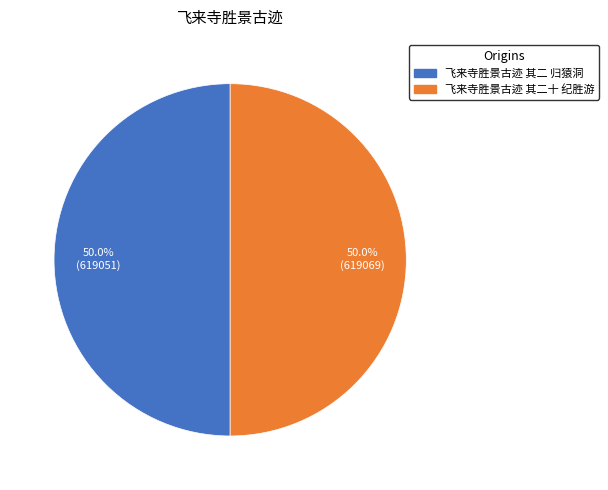

What is the ratio of the value at 飞来寺胜景古迹 其二 归猿洞 to the value at 飞来寺胜景古迹 其二十 纪胜游?

1.0